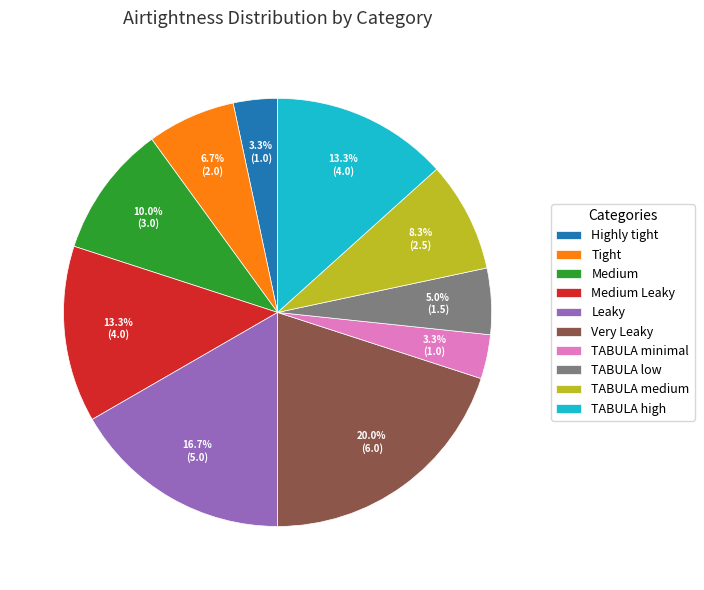

Which category has the biggest portion of the pie?

Very Leaky